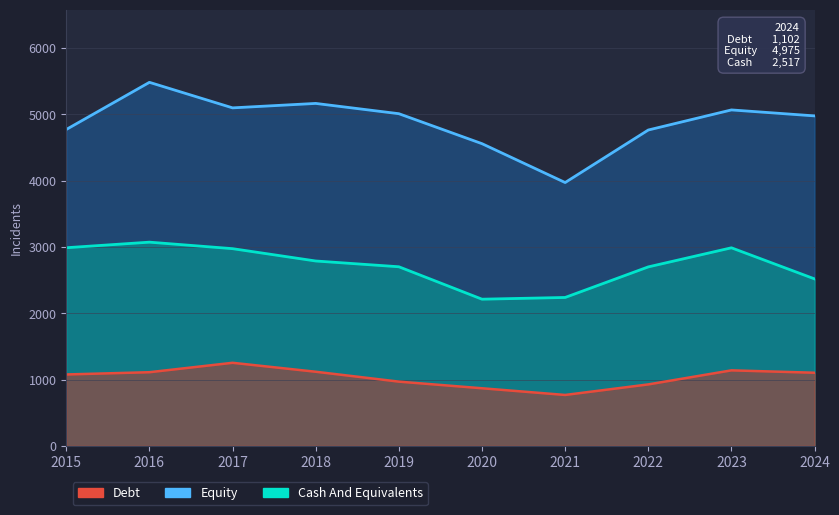

What is the value of the Debt point at the 1st from the left?

1076